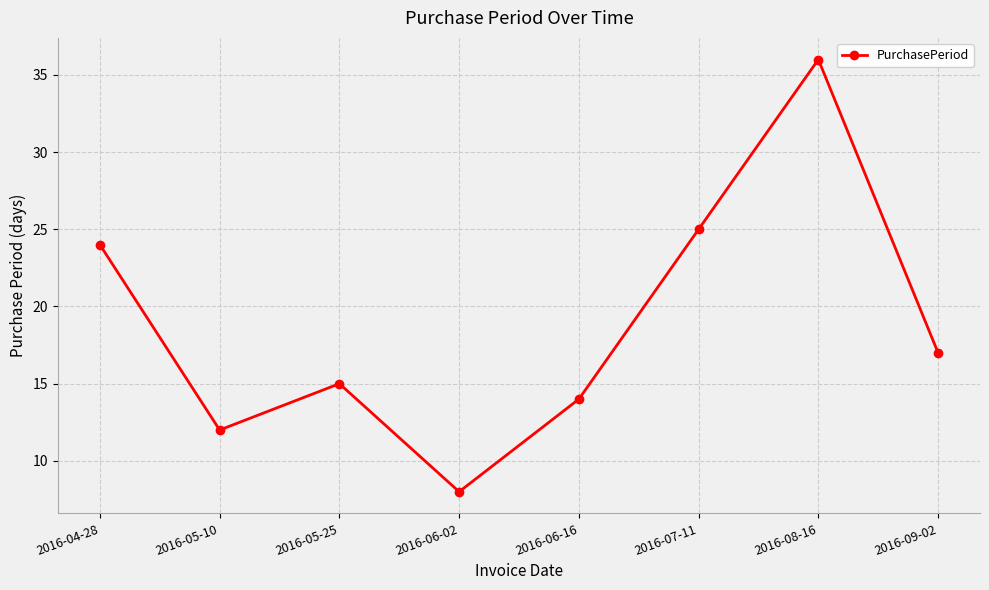

How many distinct data groups are displayed?

1